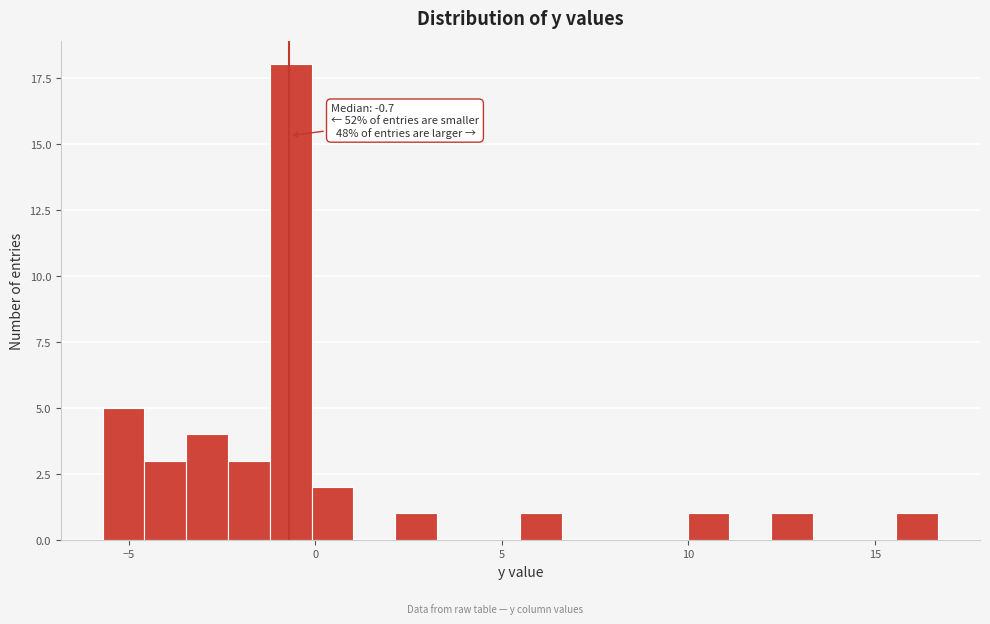

Read against the x-axis, roughly where is the centre of the tallest bar?

-0.5